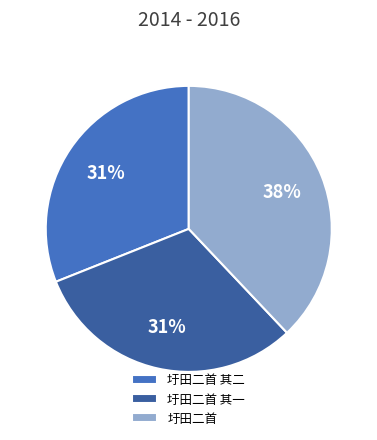

What percentage is the 圩田二首 slice, to the nearest percent?

38%